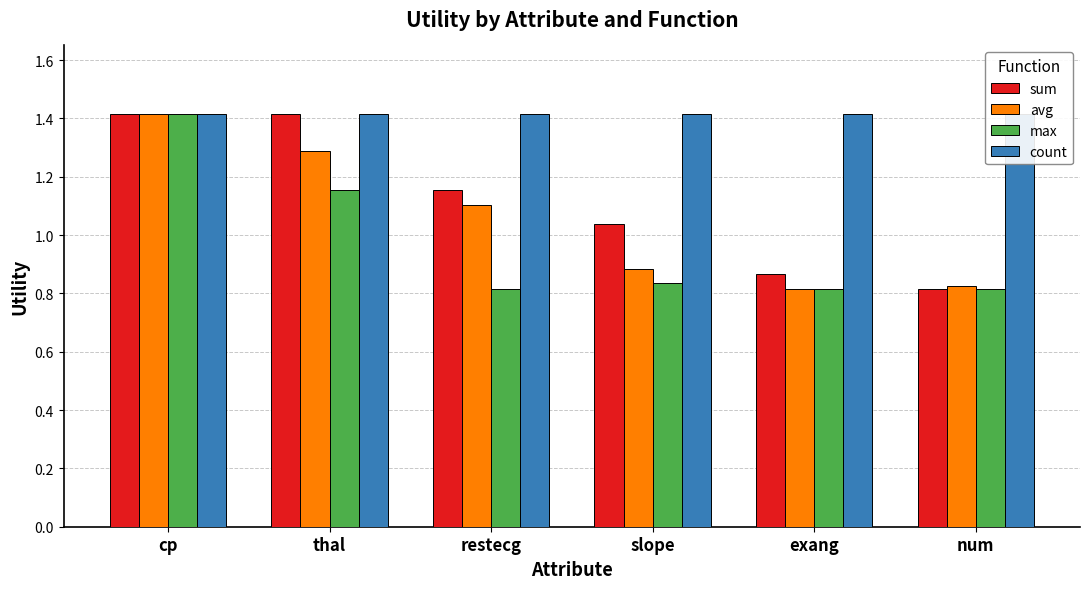

Rank the series by their maximum value, from highest to lowest.

sum, avg, max, count